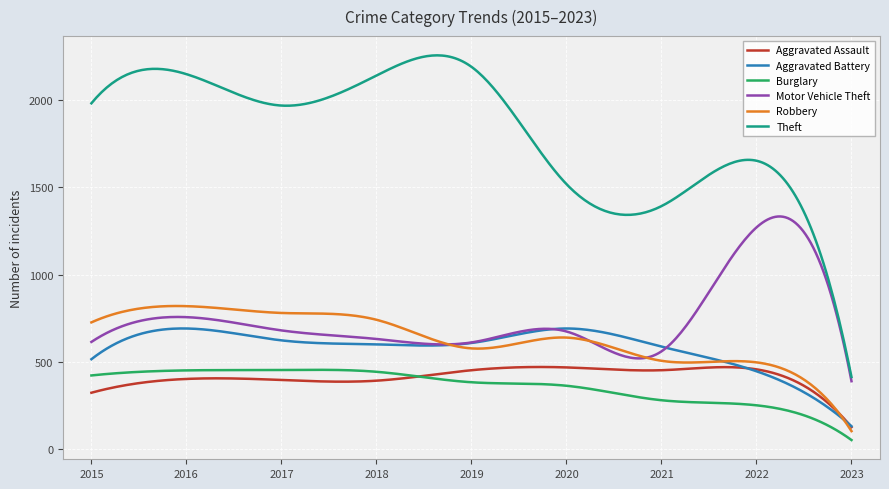

True or false: Robbery and Burglary intersect in this chart.

False